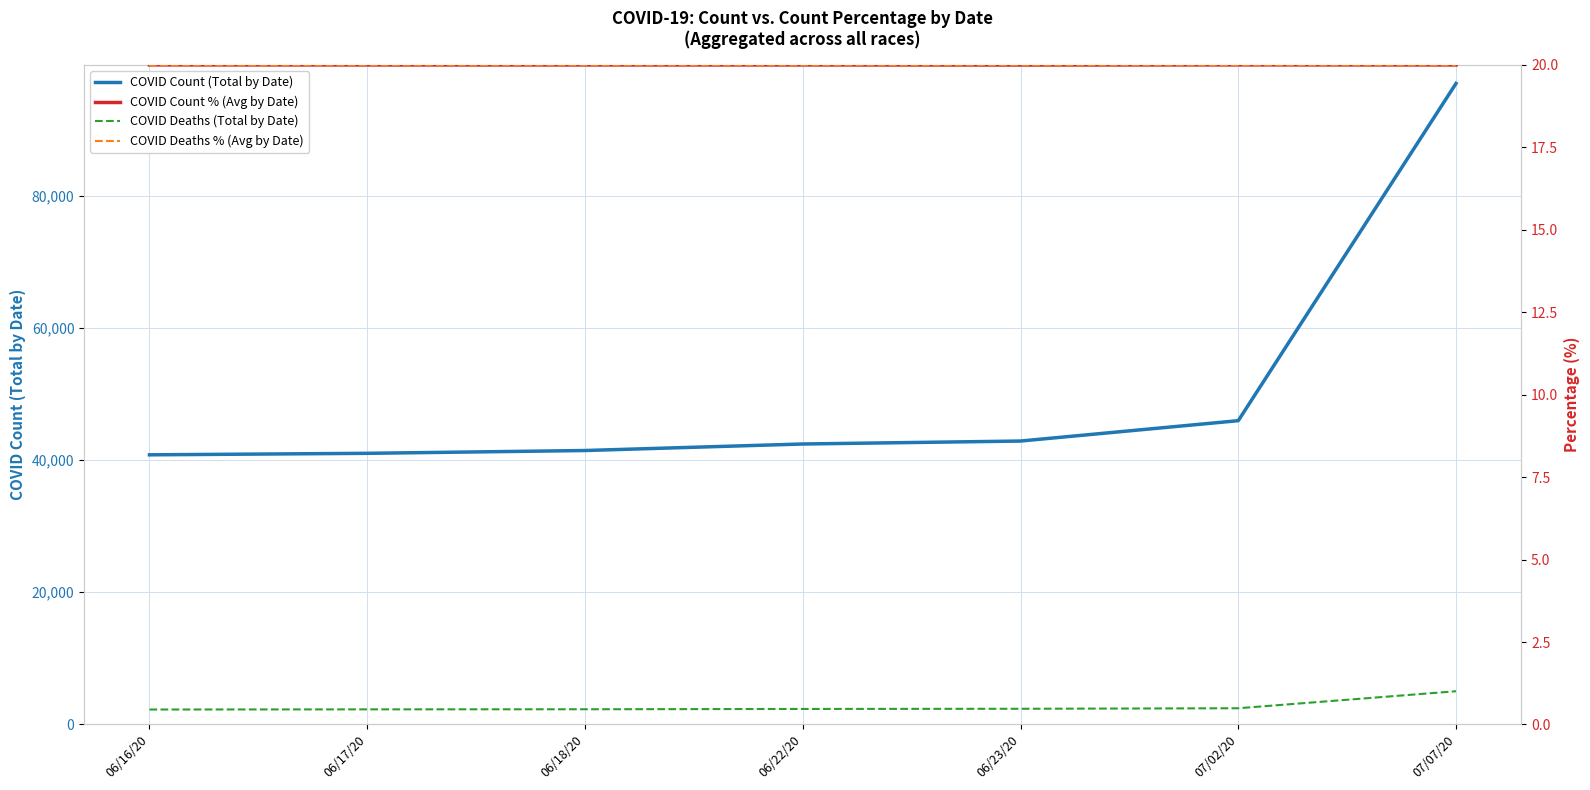

How many data points does each series have?

7